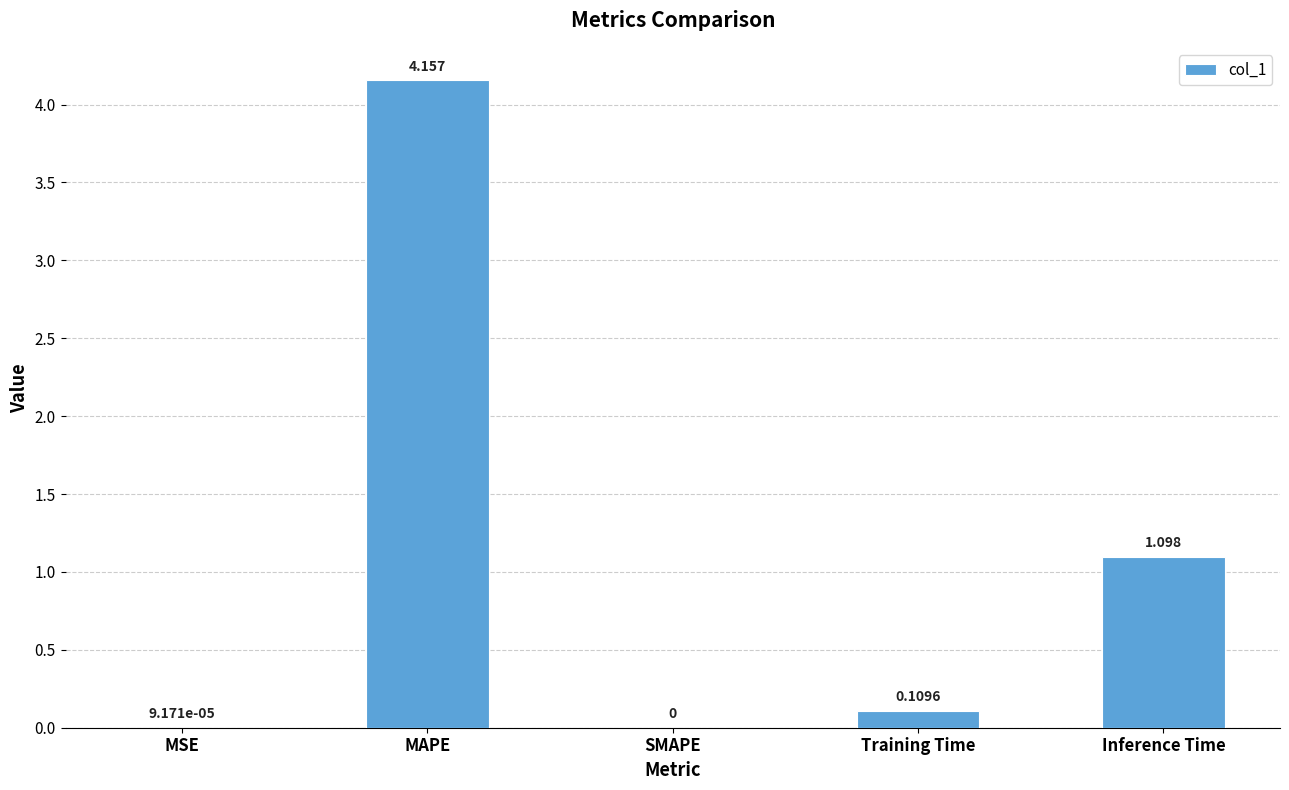

At which label is the value closest to 2?

Inference Time